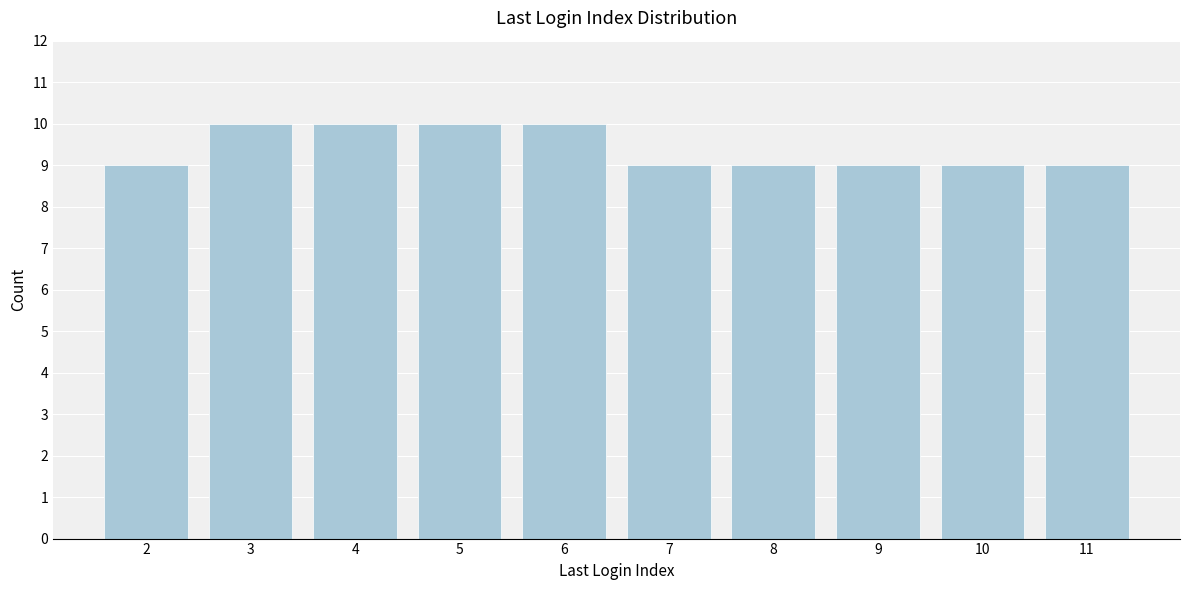

Reading right to left, list all the values displayed in this chart.

11=9	10=9	9=9	8=9	7=9	6=10	5=10	4=10	3=10	2=9